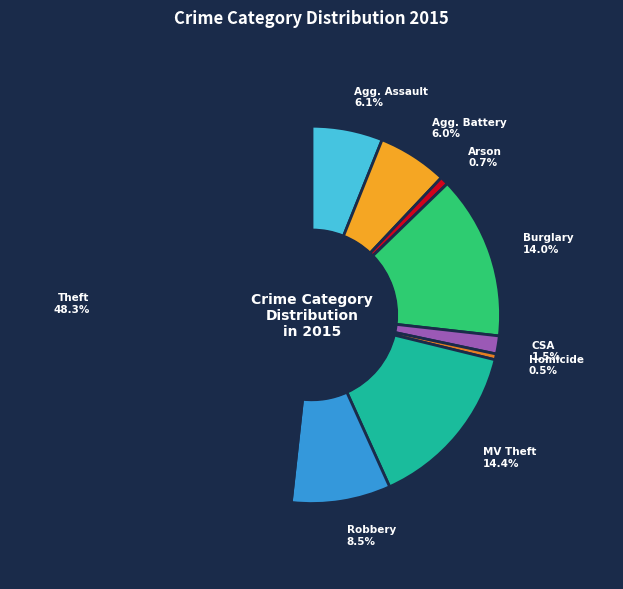

Is there any slice that represents more than half of the pie?

No